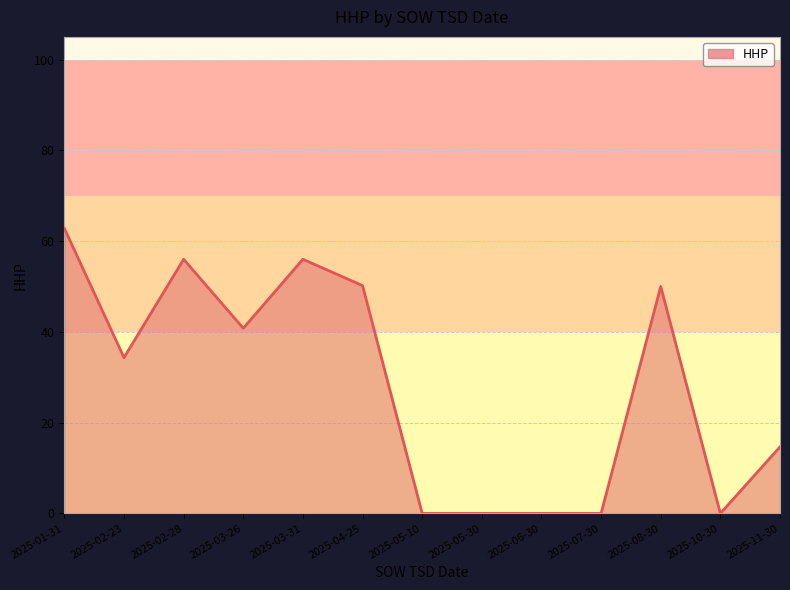

How many lines are shown in the chart?

1